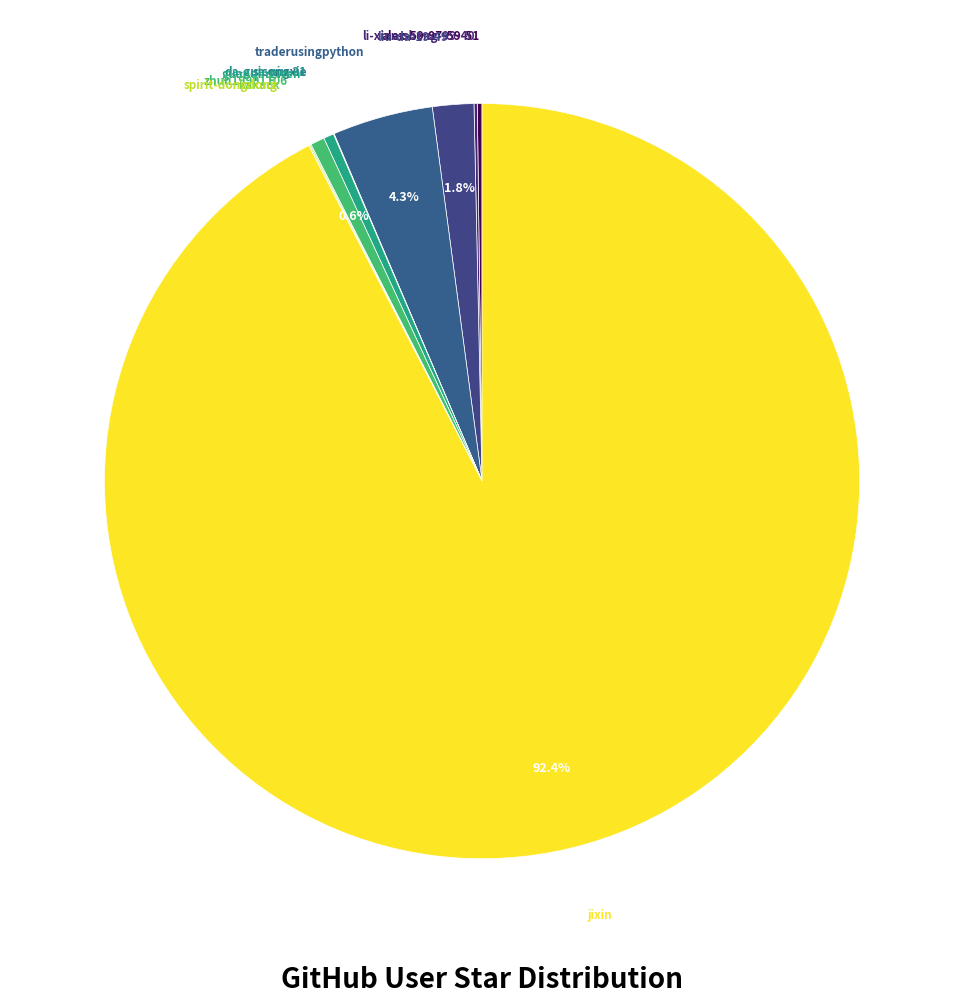

Which slice is the largest?

jixin